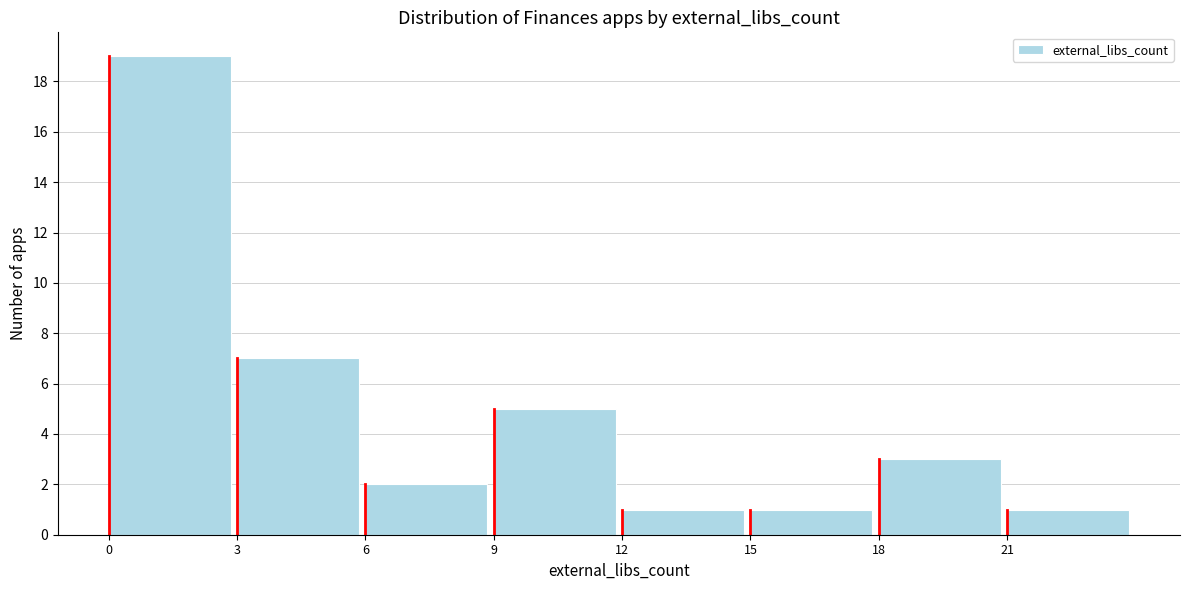

Reading left to right, list every bar in this chart as the range it spans on the x-axis followed by its height. The values are not printed on the chart, so give them approximately, as read against the axis.

0 to 3: 19
3 to 6: 7
6 to 9: 2
9 to 12: 5
12 to 15: 1
15 to 18: 1
18 to 21: 3
21 to 24: 1